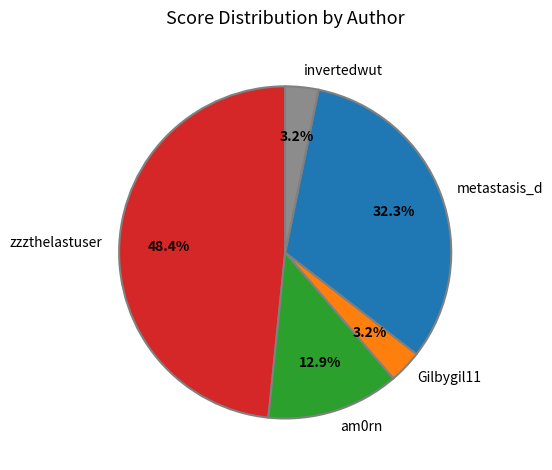

To the nearest percent, what percentage of the pie is invertedwut?

3%